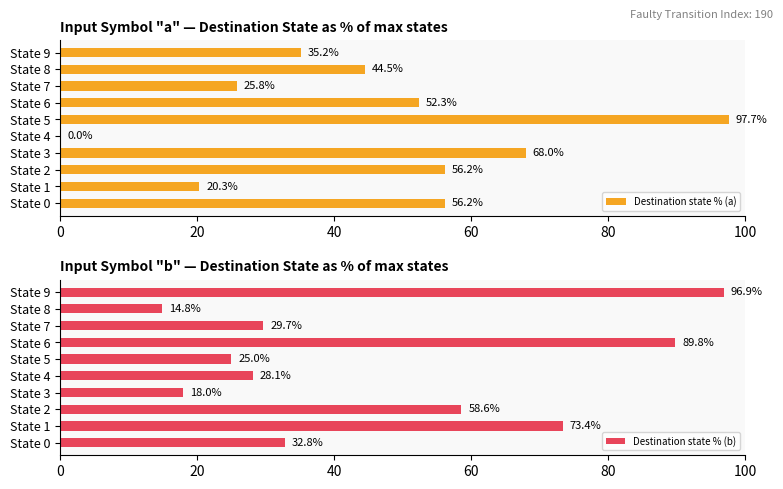

What is the maximum value for Destination state % (b)?

96.9